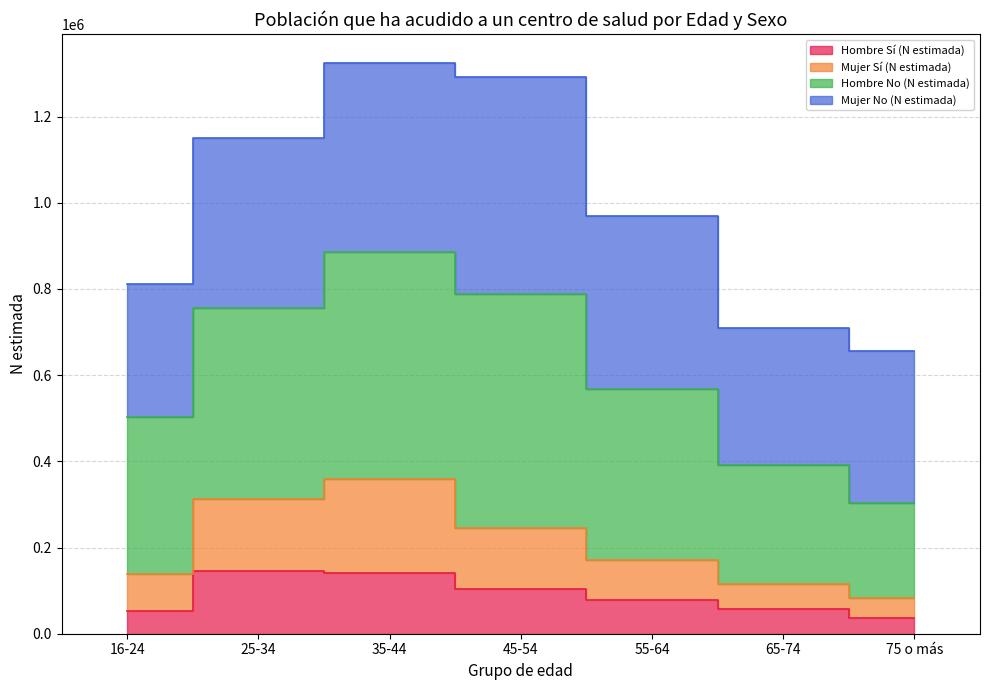

At which label does Hombre Sí (N estimada) reach its minimum?

75 o más